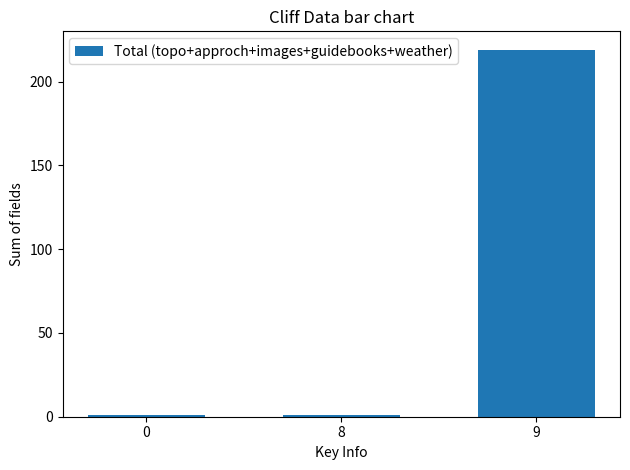

What is the difference between the maximum and minimum values?

218